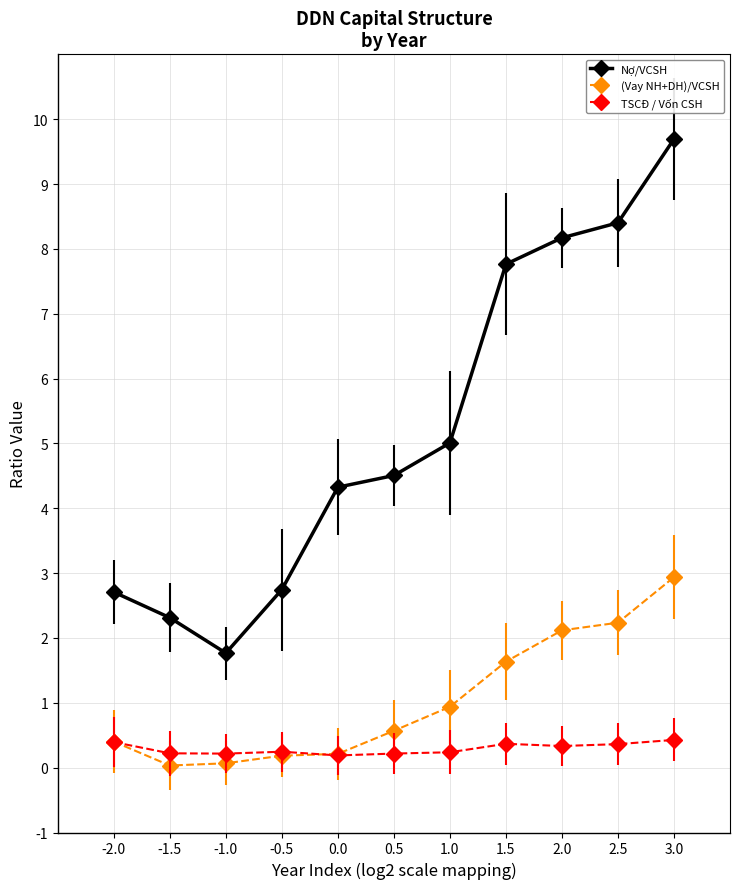

Which series changed the most between 1.0 and 2.5?

Nợ/VCSH